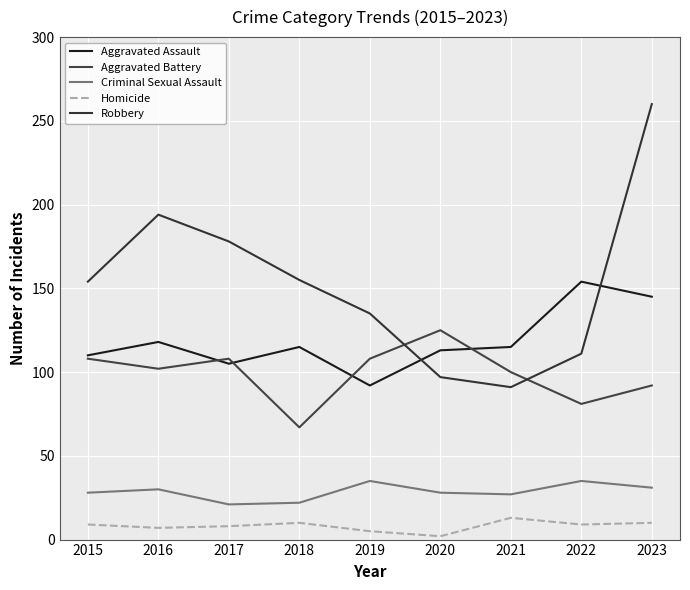

How many lines are shown in the chart?

5